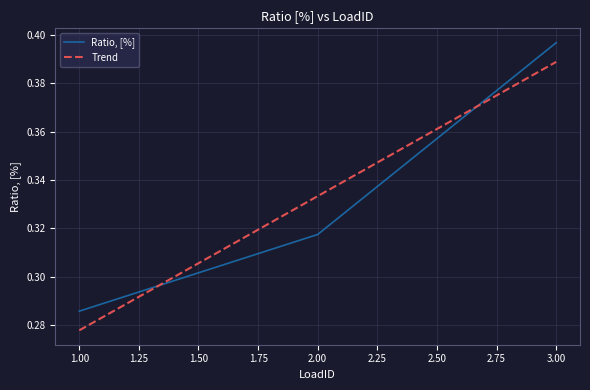

At which category does the chart reach its minimum across all series?

1